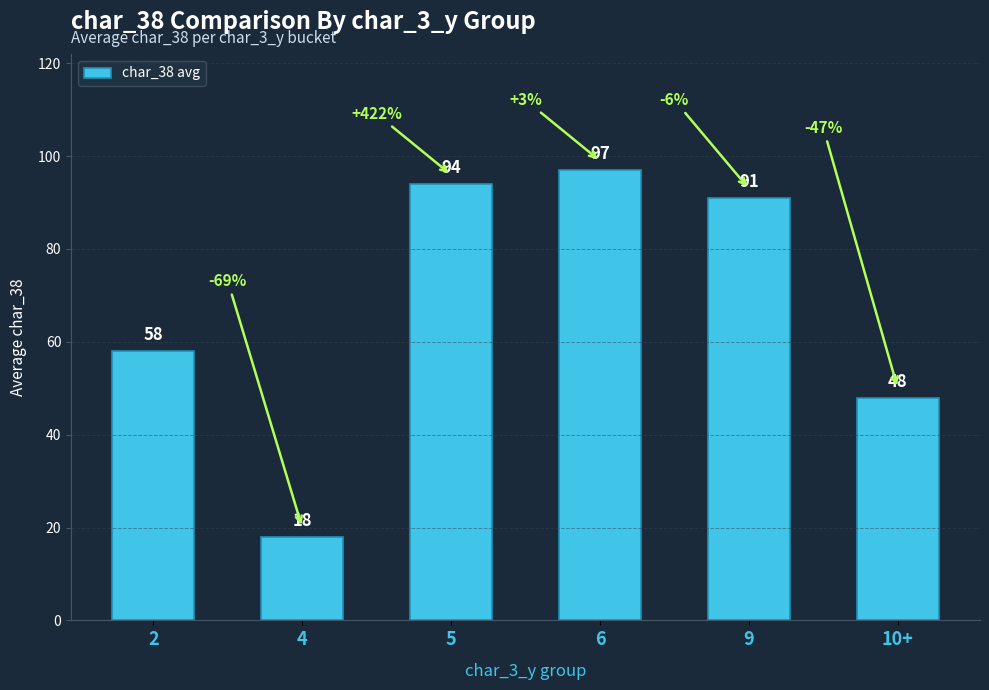

What position from the right is 10+?

1